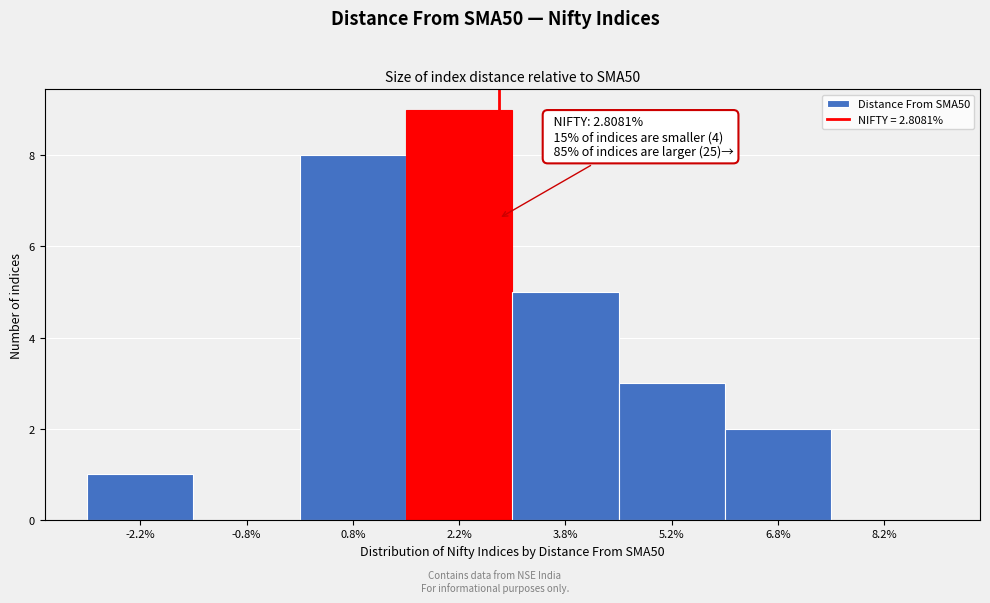

Which range on the x-axis has the tallest bar?

1.5 to 3.0